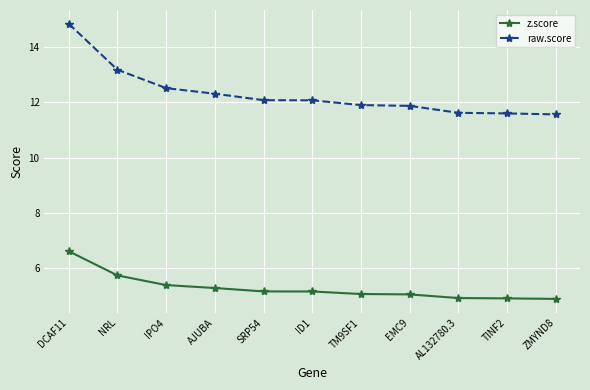

The value of raw.score at EMC9 is 11.9. True or false?

True